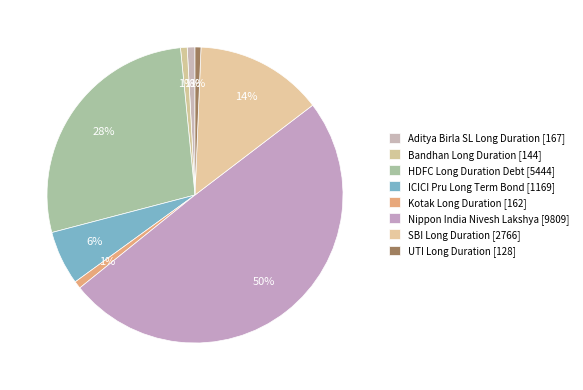

How many segments does this pie chart have?

8